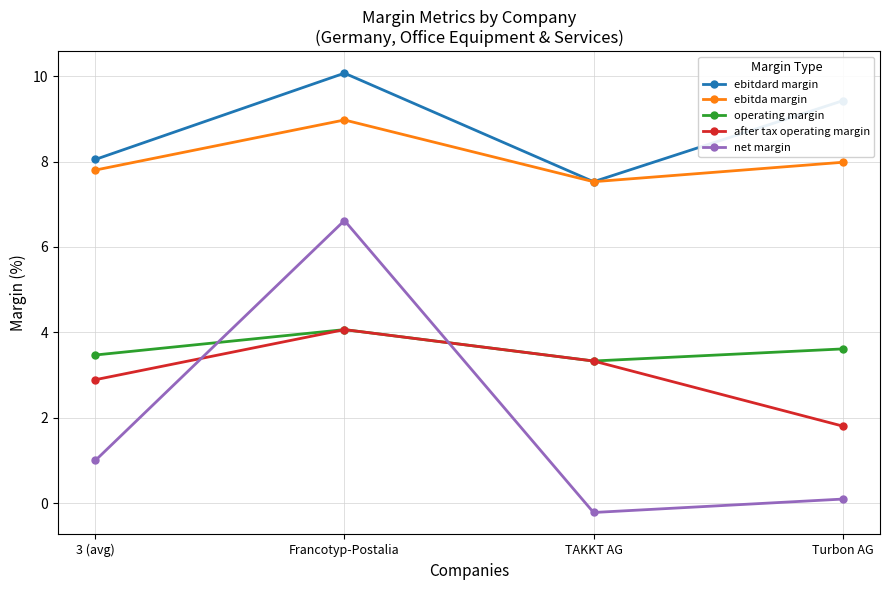

Where is operating margin nearest to the value 3?

TAKKT AG